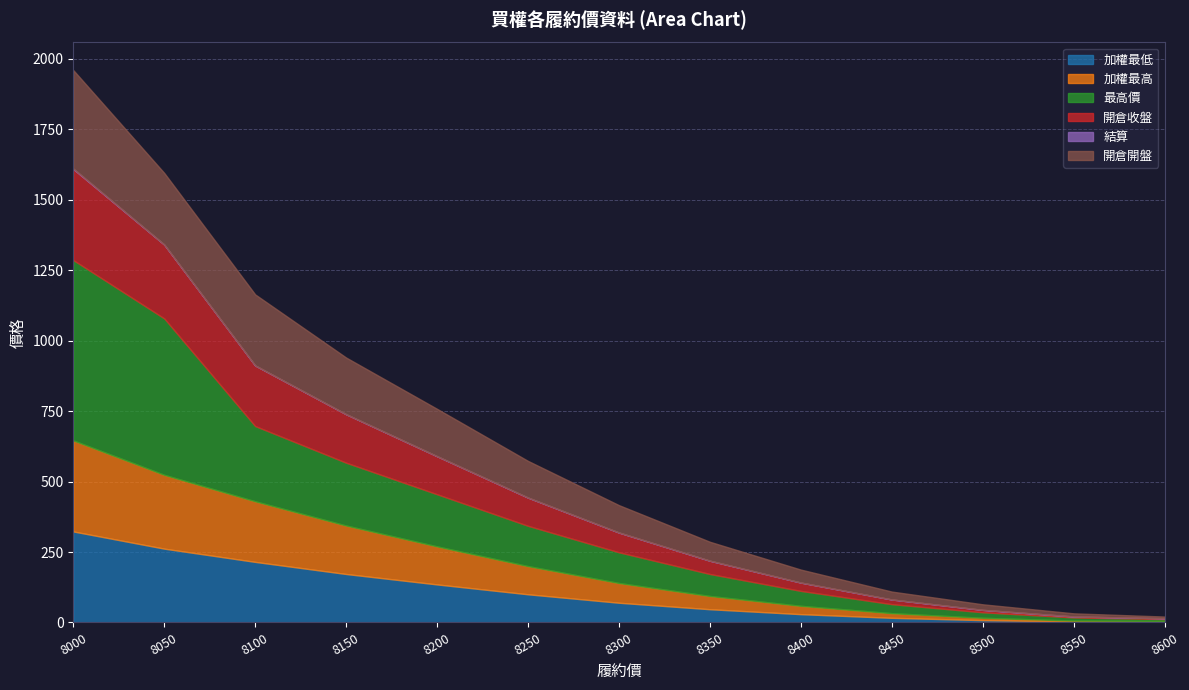

What is the spread (max minus min) of values at 8100?

266.9